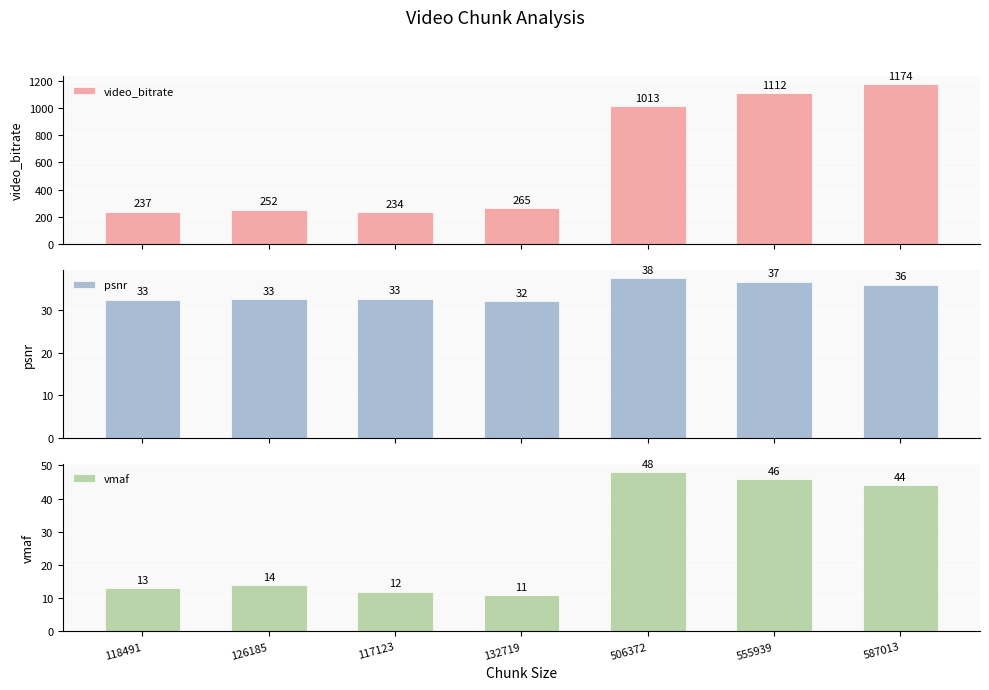

What value does the video_bitrate series have at 117123?

234.2